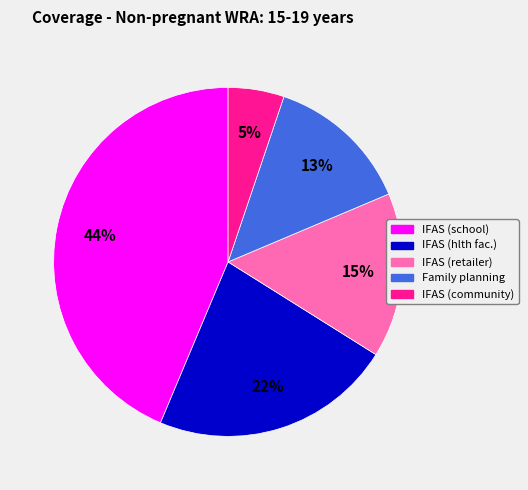

To the nearest percent, what is the average slice percentage?

20%